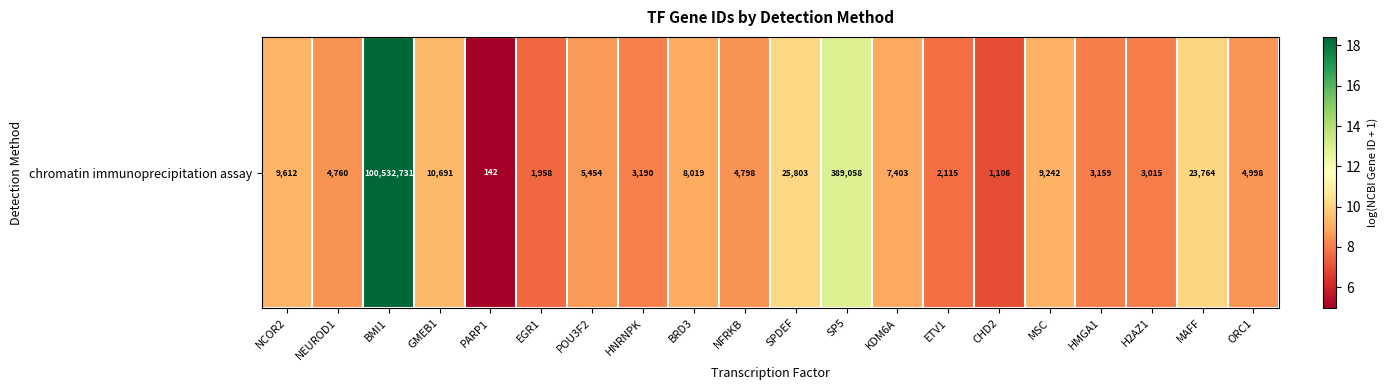

Is it true that the value at ETV1 is 10.2?

False